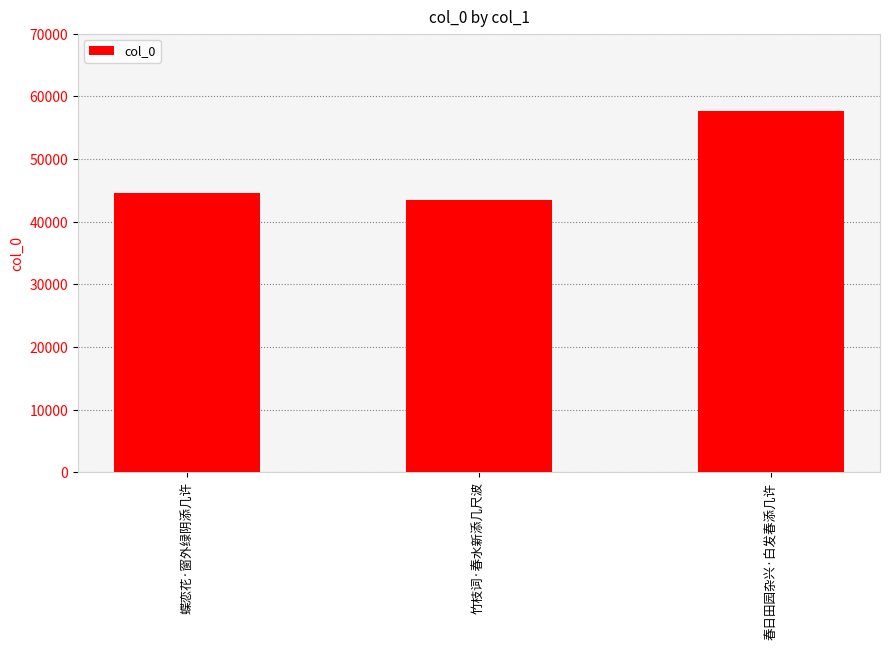

What is the change in value from 竹枝词·春水新添几尺波 to 春日田园杂兴·白发春添几许?

+14265